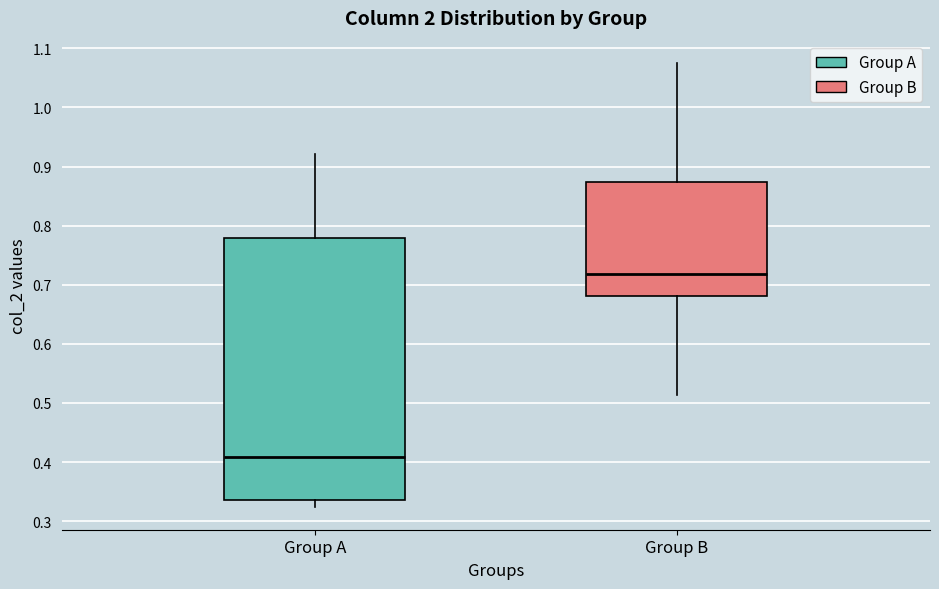

Where is the lower edge of the box for Group B on the y-axis? The values are not printed on the chart, so give them approximately, as read against the axis.

0.68